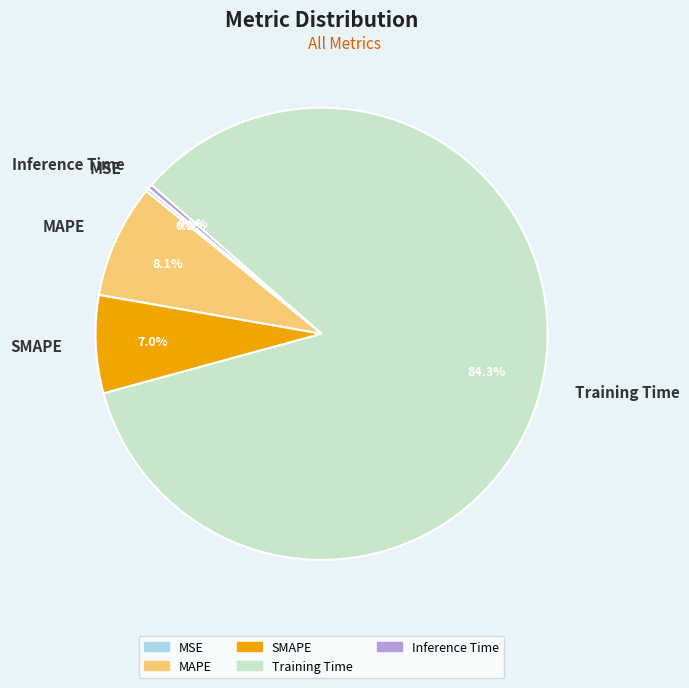

Does SMAPE represent more than half of the total?

No